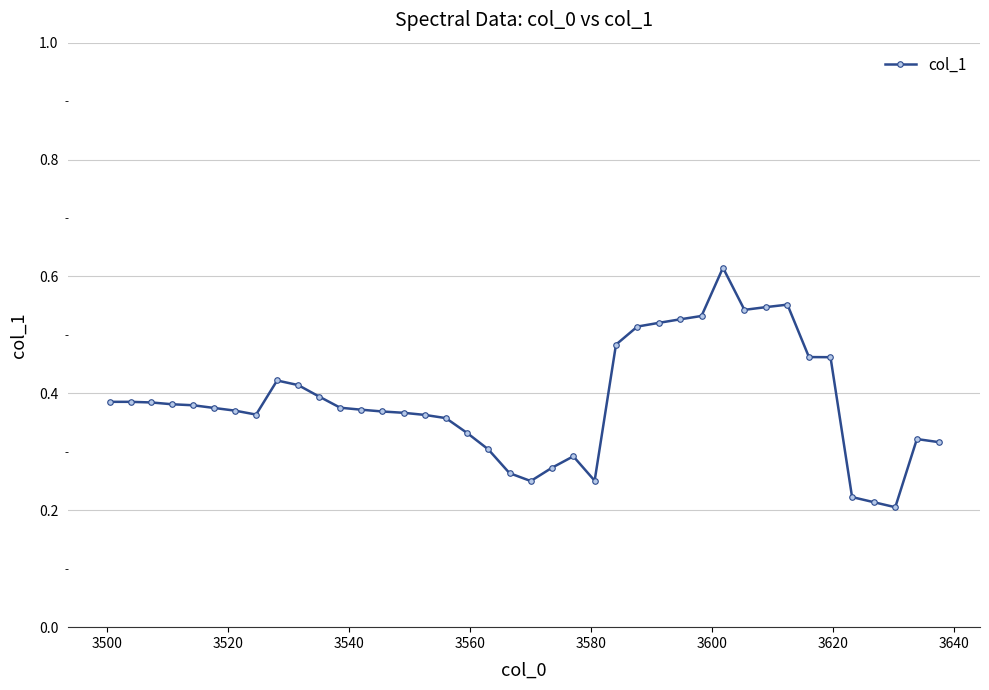

True or false: there are more than 2 points higher than both neighbors.

True